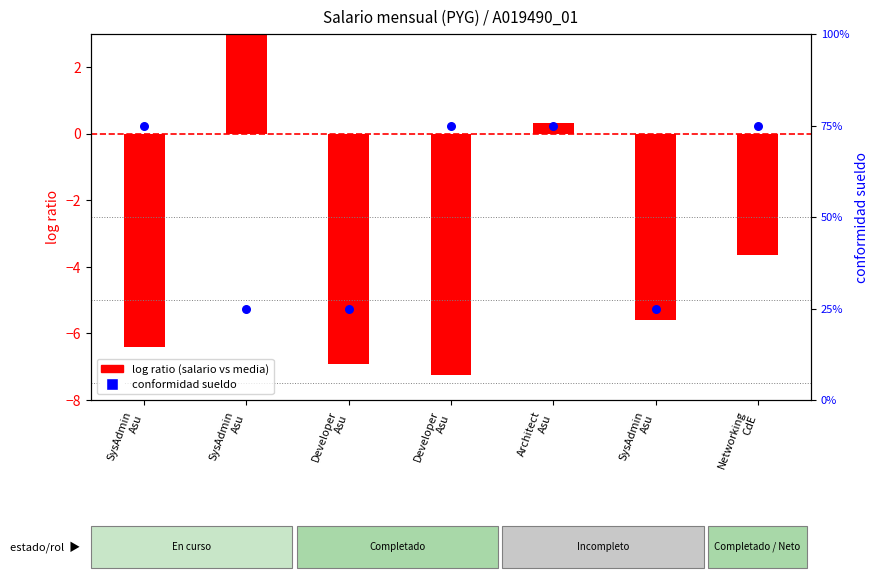

What is the total value across all series at SysAdmin
Asu?

68.6